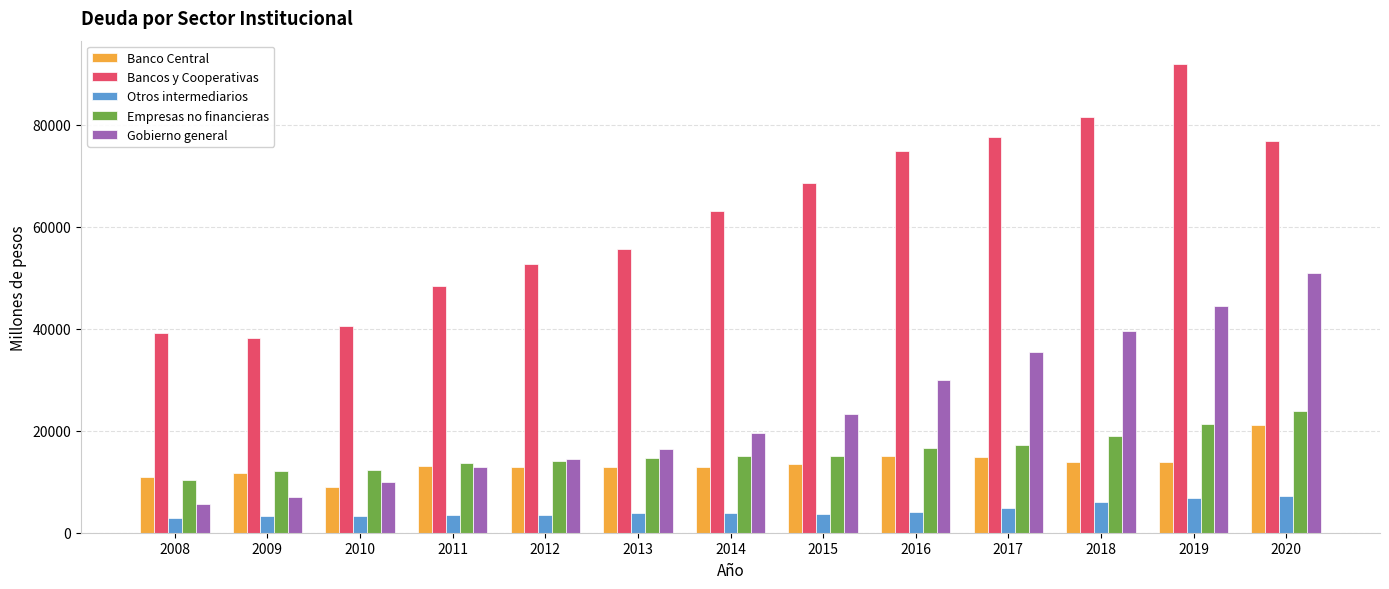

What is the difference between the highest and lowest values at 2008?

36261